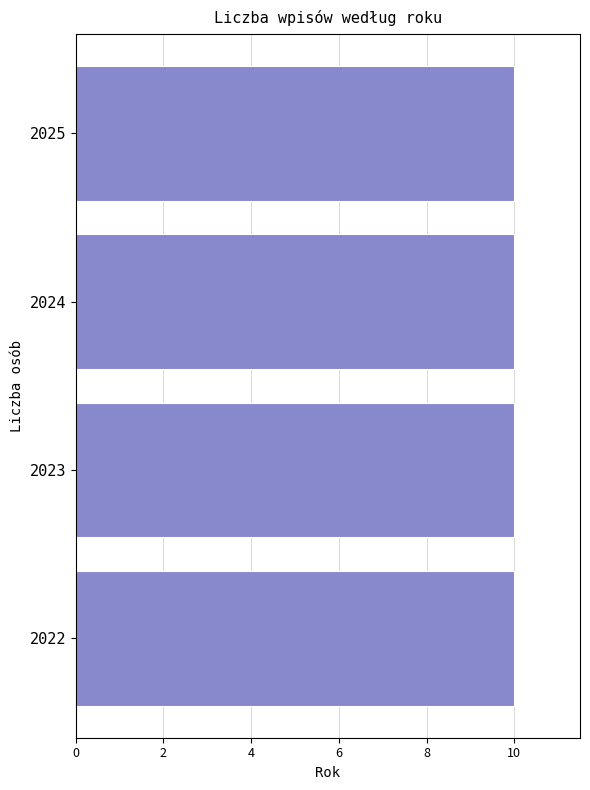

Reading bottom to top, list every bar in this chart as the range it spans on the y-axis followed by its length. The values are not printed on the chart, so give them approximately, as read against the axis.

2021.5 to 2022.5: 10
2022.5 to 2023.5: 10
2023.5 to 2024.5: 10
2024.5 to 2025.5: 10